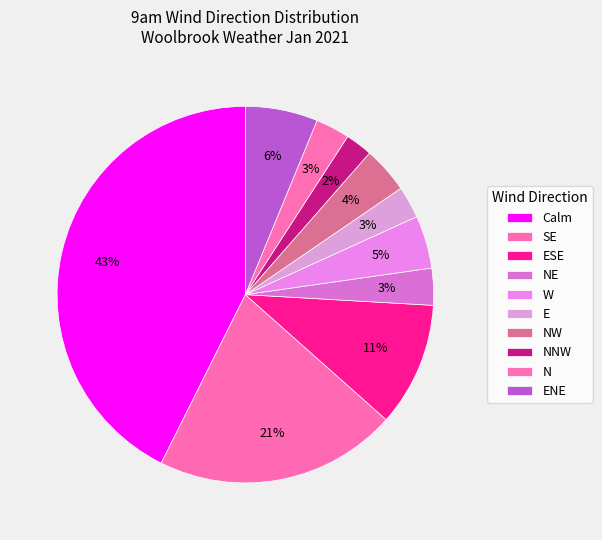

Do NNW and N together represent more than half of the pie?

No